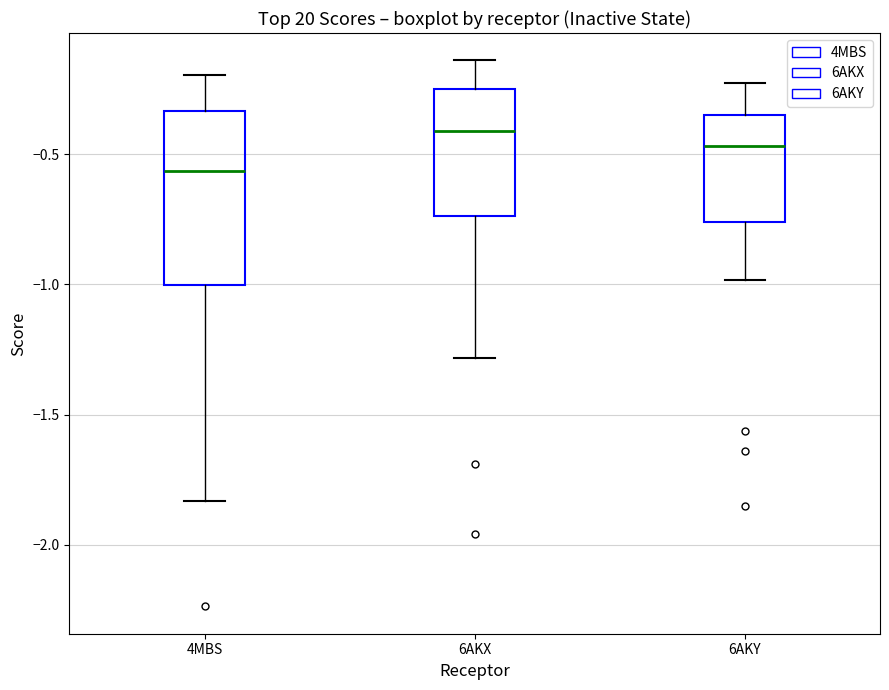

Reading left to right, read every box against the y-axis: the position of its median line, the range the box covers, and the ends of its whiskers. The values are not printed on the chart, so give them approximately, as read against the axis.

4MBS: median -0.55, box -1.00 to -0.35, whiskers -1.85 to -0.20
6AKX: median -0.40, box -0.75 to -0.25, whiskers -1.30 to -0.15
6AKY: median -0.45, box -0.75 to -0.35, whiskers -1.00 to -0.25